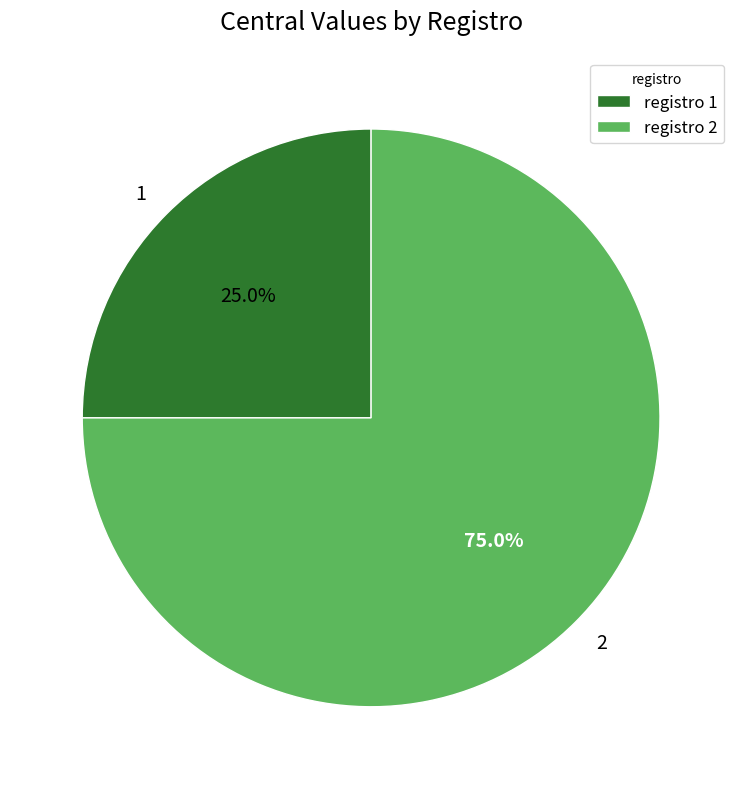

Is there a majority slice in this chart?

Yes